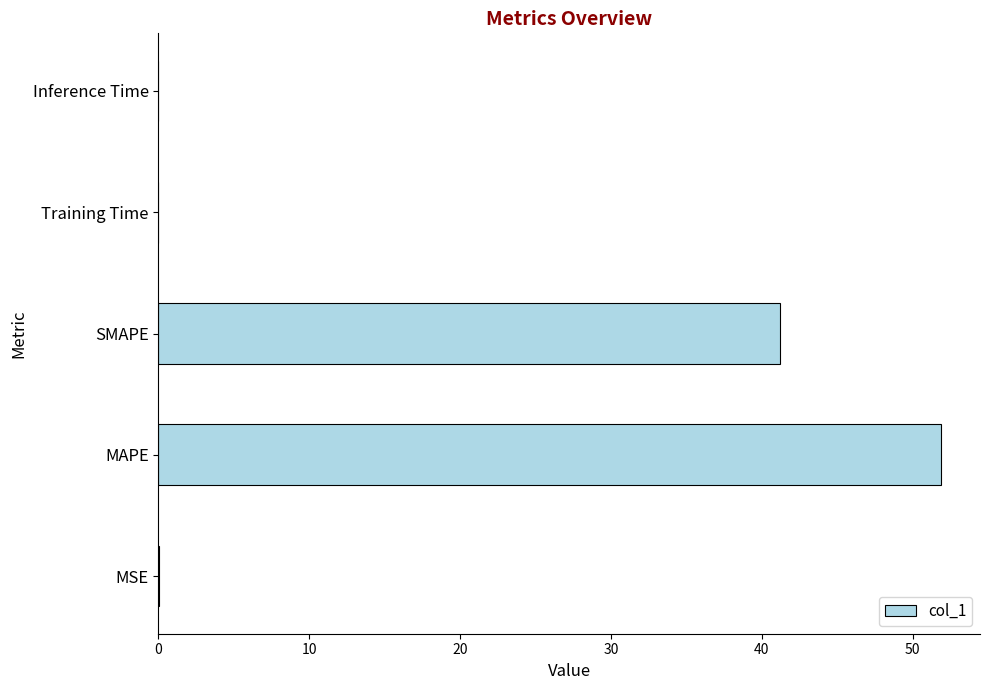

True or false: the data shows 41.2 at SMAPE.

True